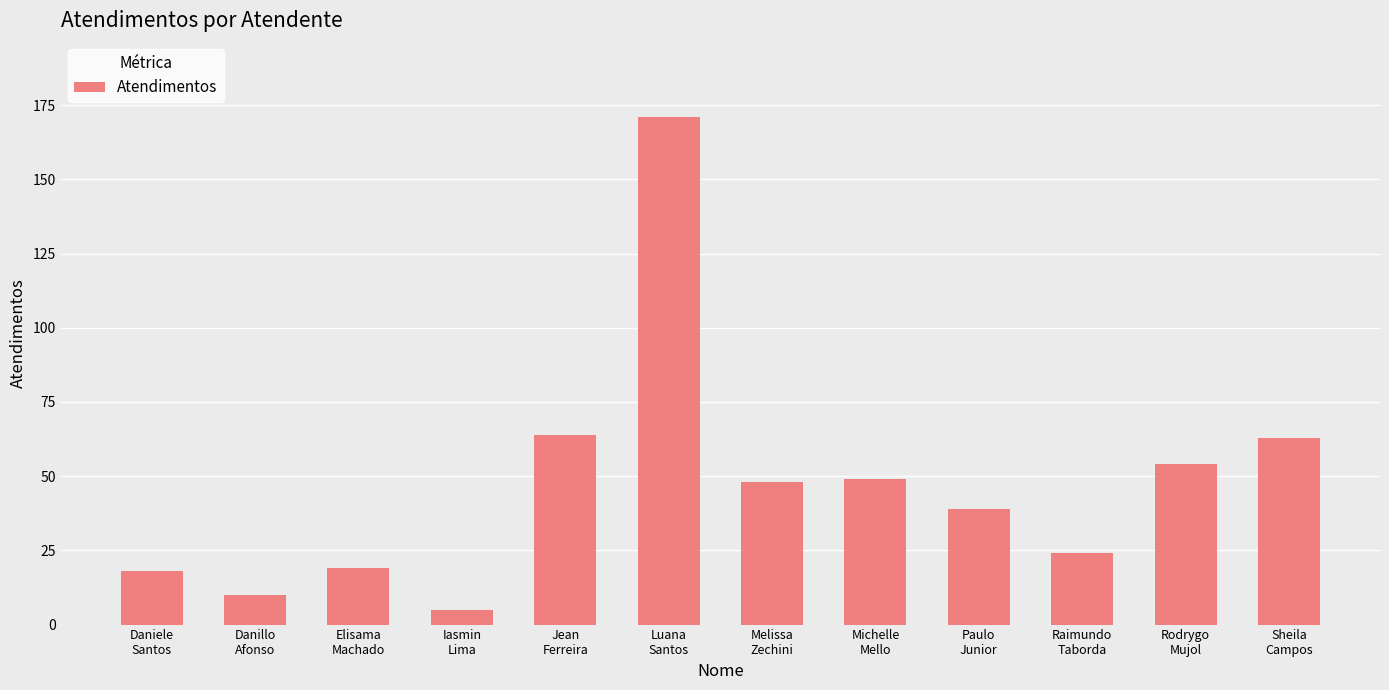

What value does the data have at Iasmin
Lima?

5